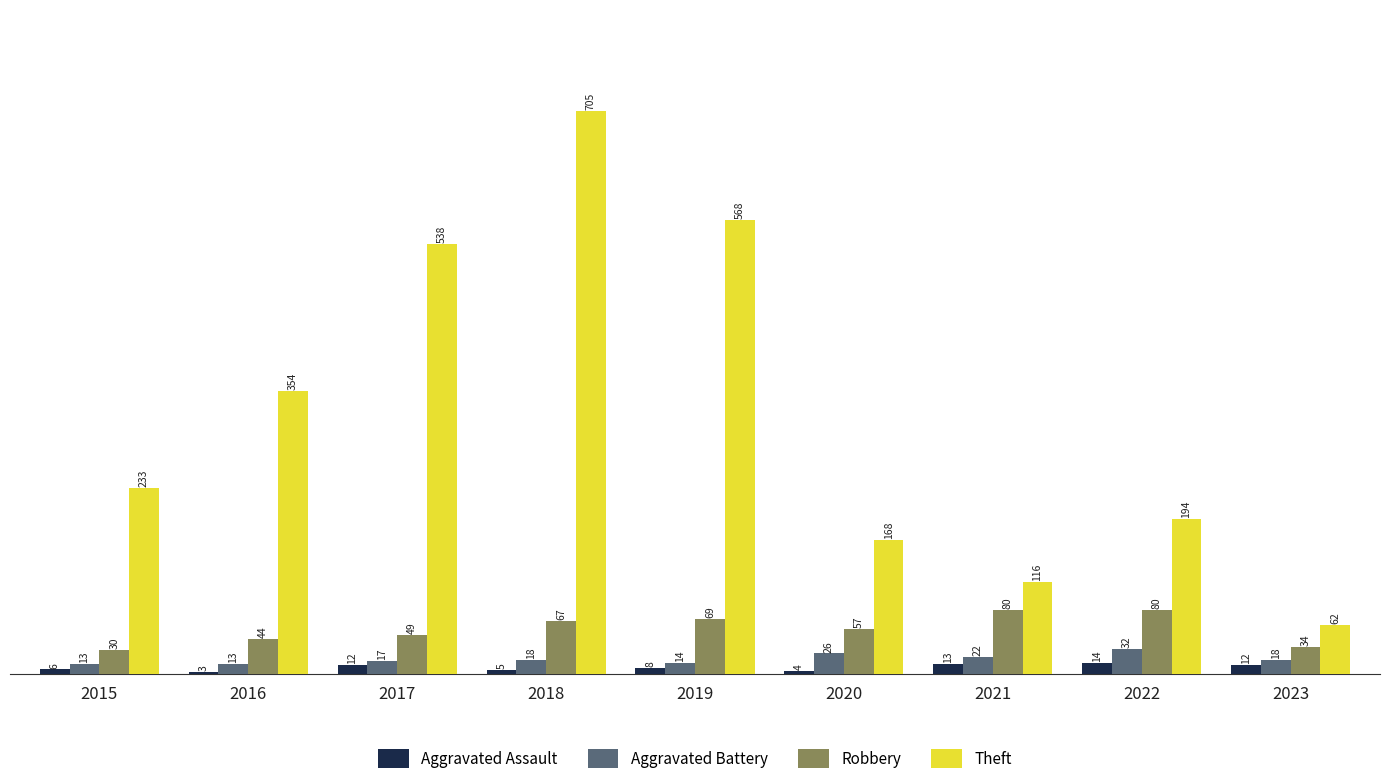

How many data points does each series have?

9